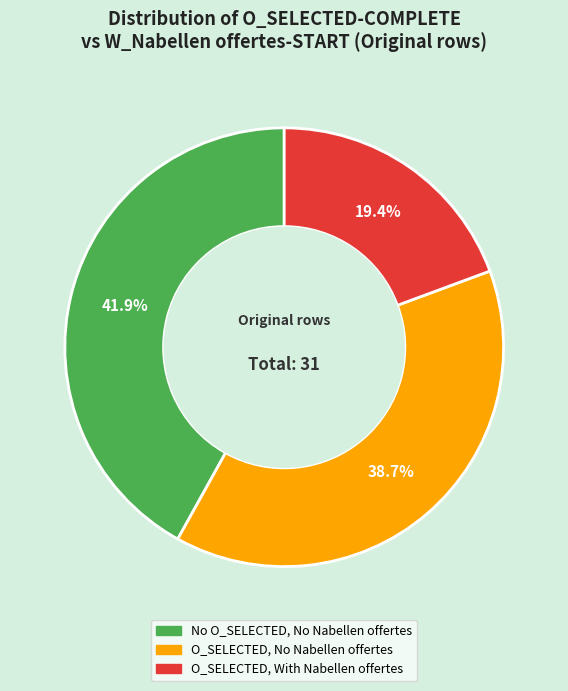

Does any single category account for the majority?

No